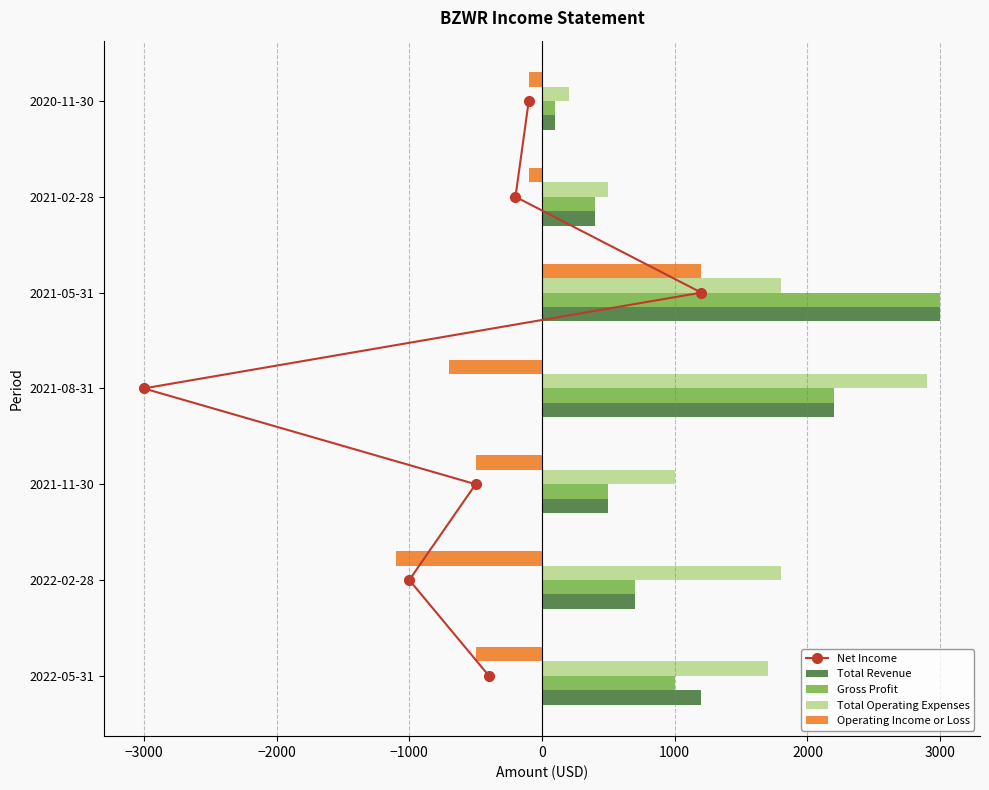

Which series has the largest total across all categories?

Total Operating Expenses